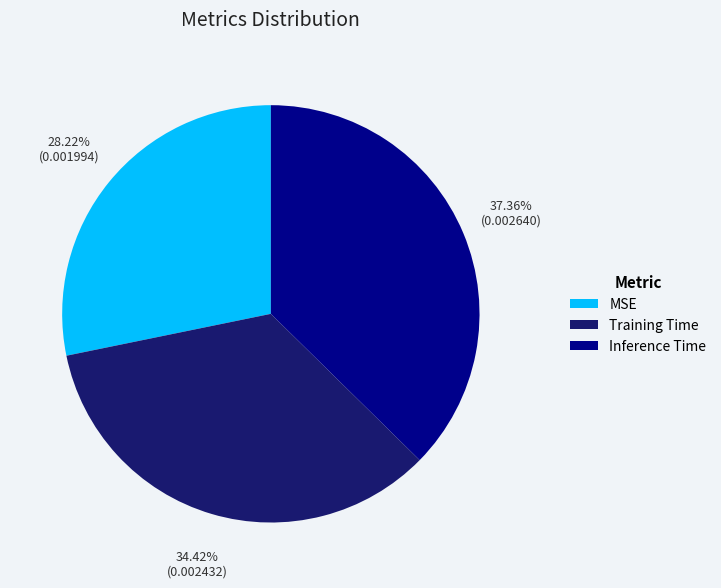

To the nearest percent, what is the combined percentage of MSE and Training Time?

63%